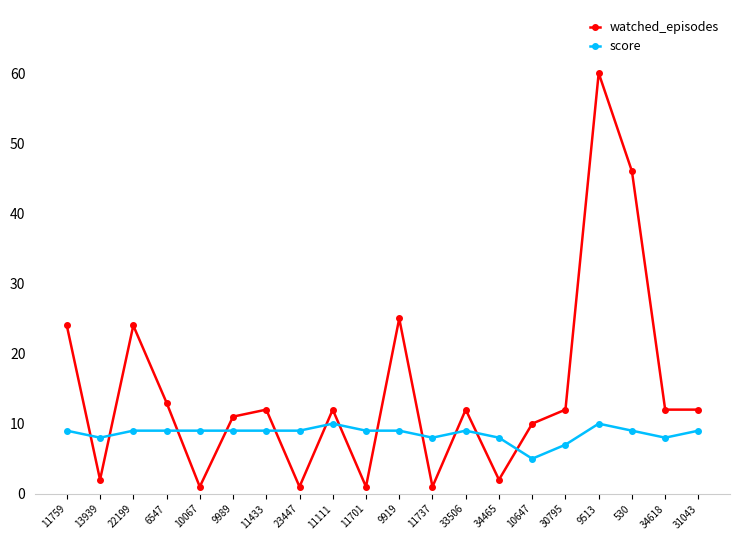

What is the label of the 9th point from the left?

11111